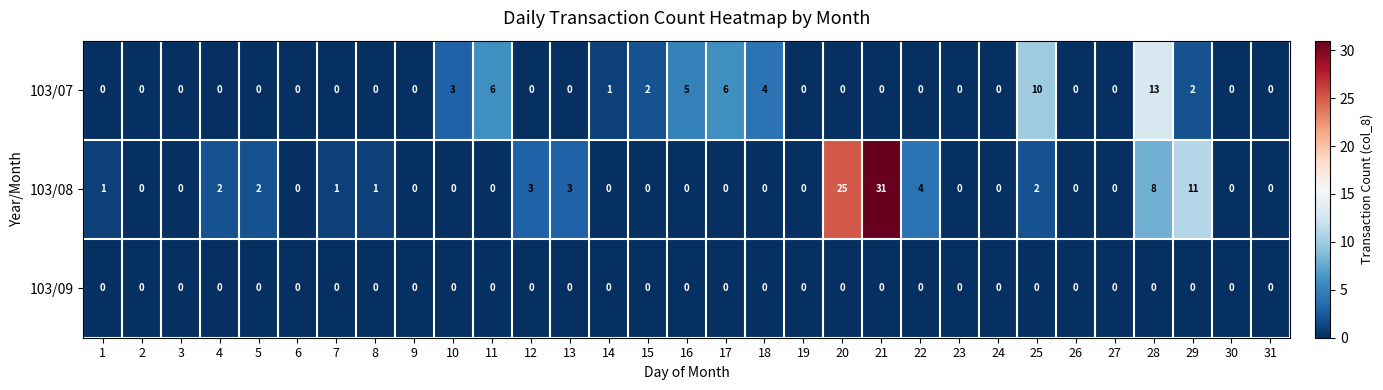

Rank the series by their average value, from lowest to highest.

103/09, 103/07, 103/08